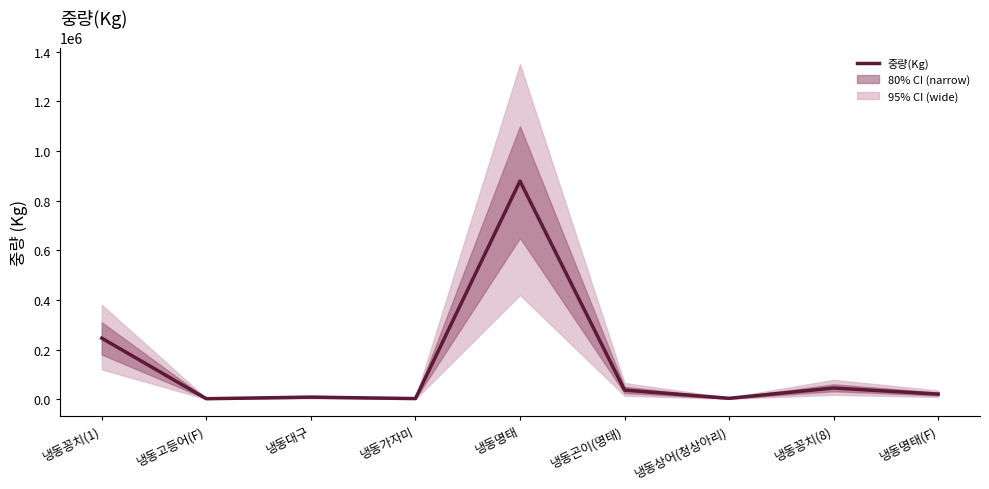

What is the change in value from 냉동가자미 to 냉동명태(F)?

+18106